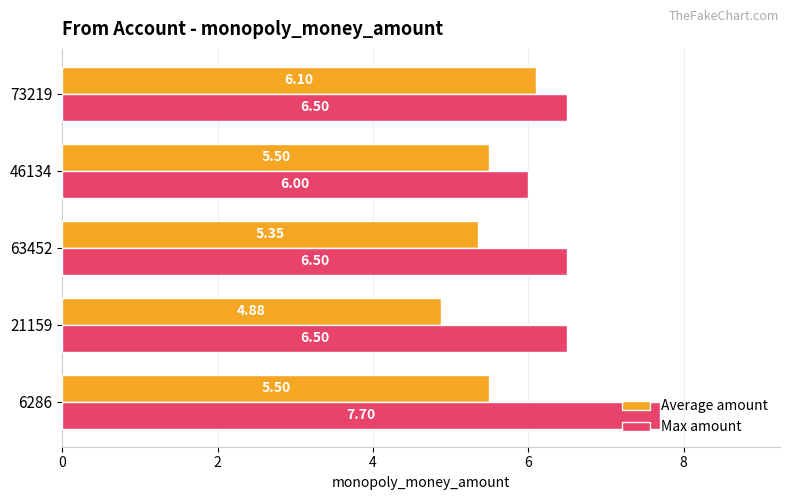

At which category is the sum across all series the highest?

6286